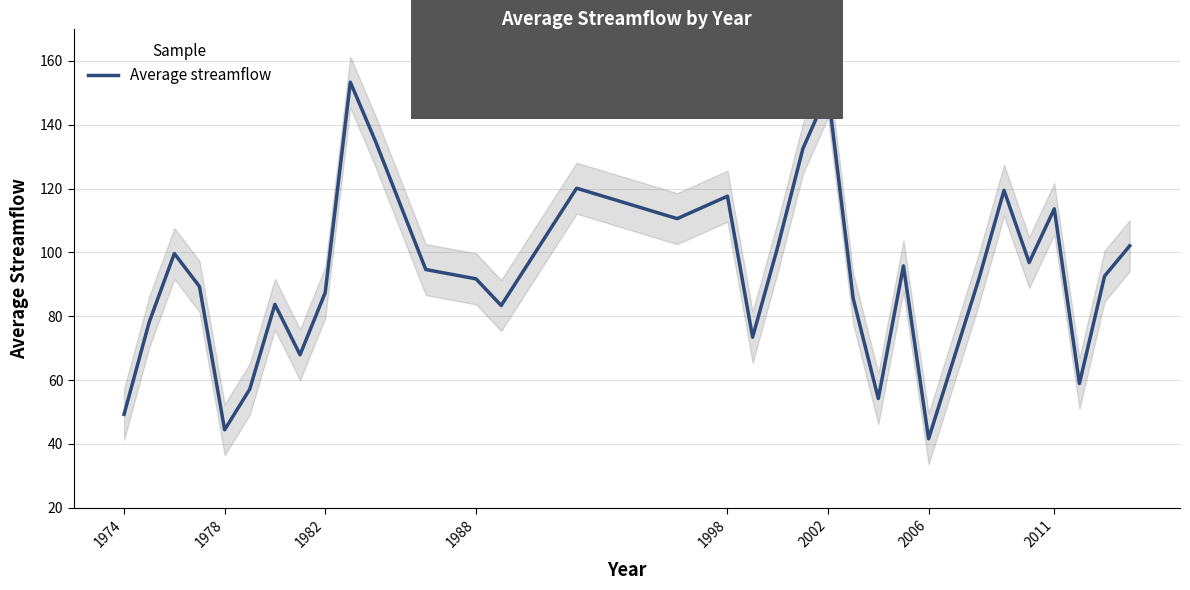

How many interior local valleys (lower than both neighbors) does the data have?

9